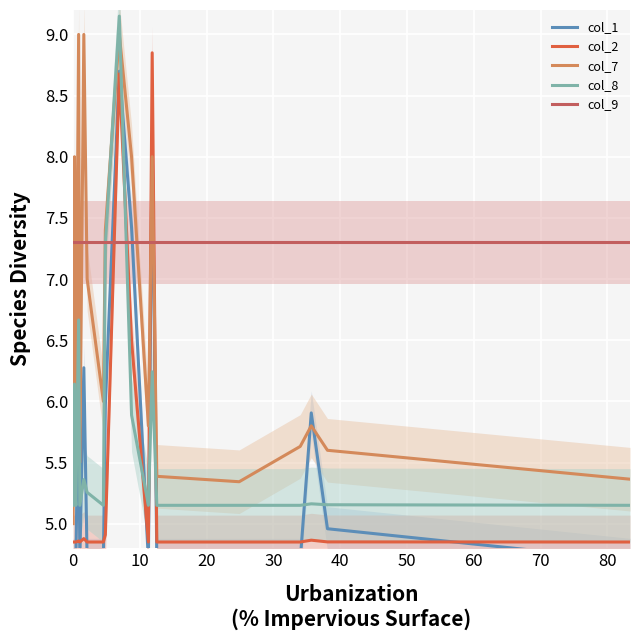

What is the value of the col_9 point at the 8th from the left?

7.3